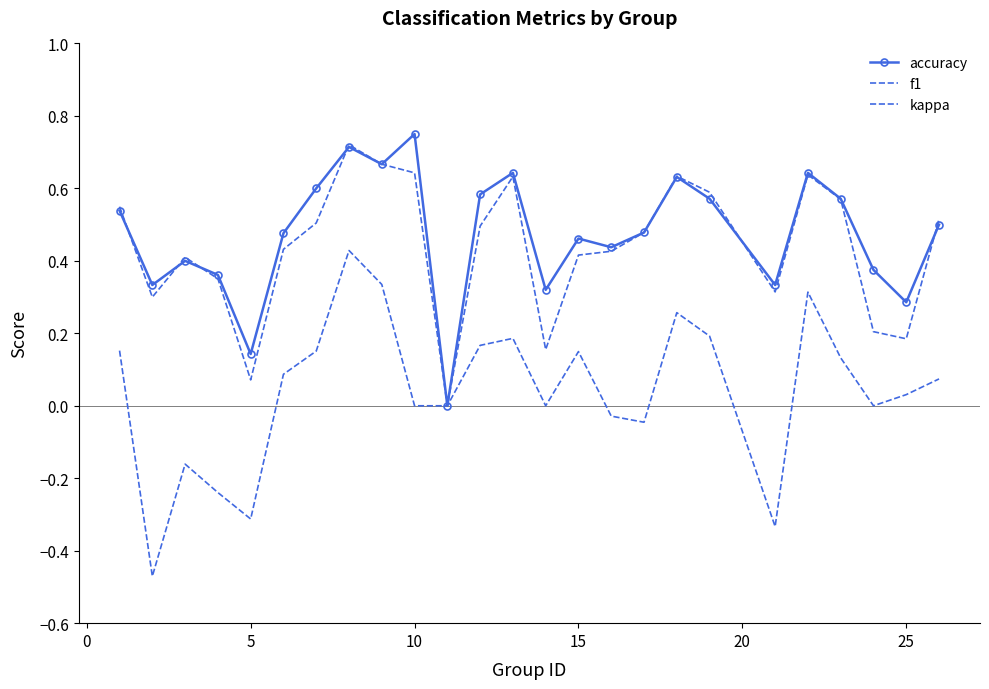

How many values in accuracy are above zero?

24